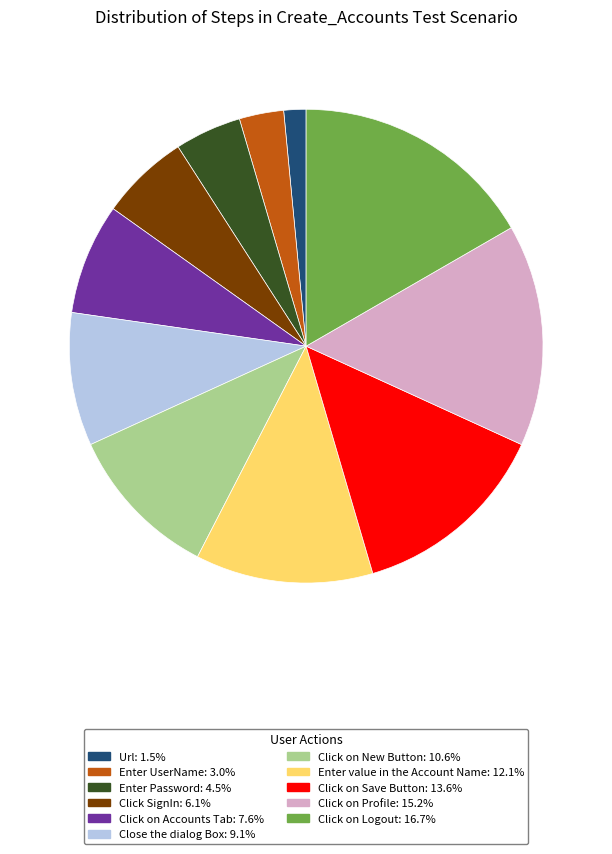

Which category has the smallest portion of the pie?

Url